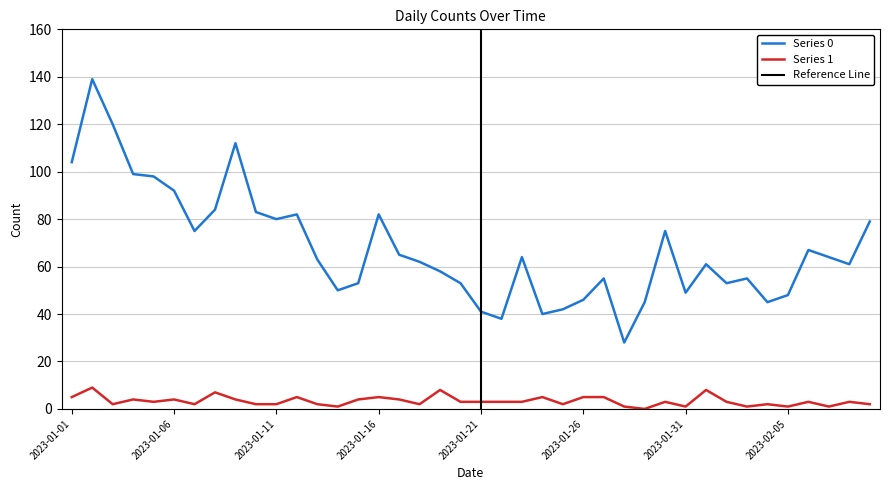

What is the maximum value for Series 0?

139